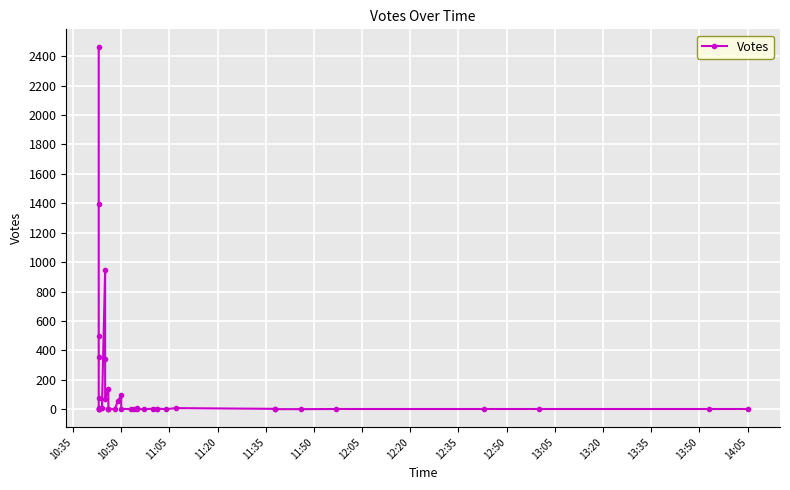

Is it true that the value at 16 is 1?

False